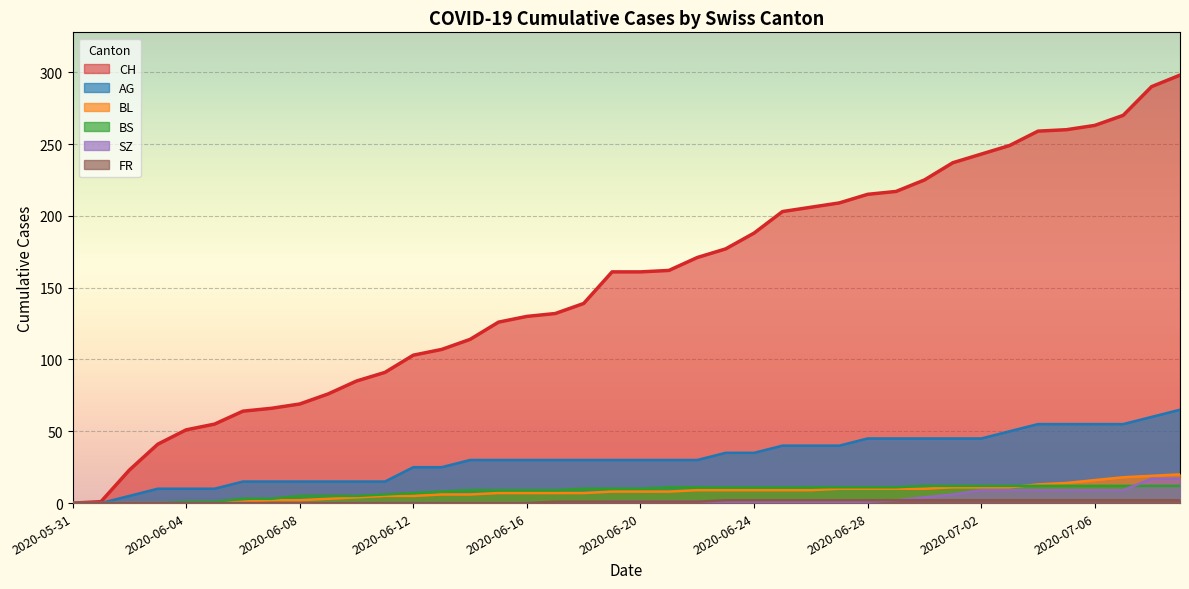

What is the sum of the BL values at 2020-07-01 and 2020-07-08?

30